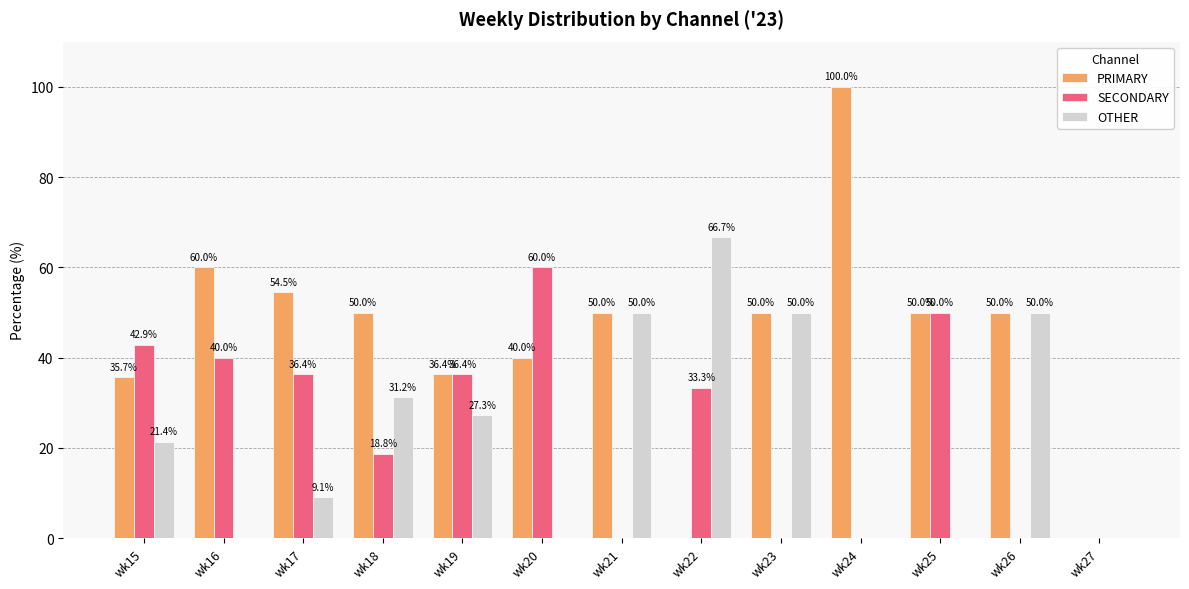

What is the total value across all series at wk15?

100.0